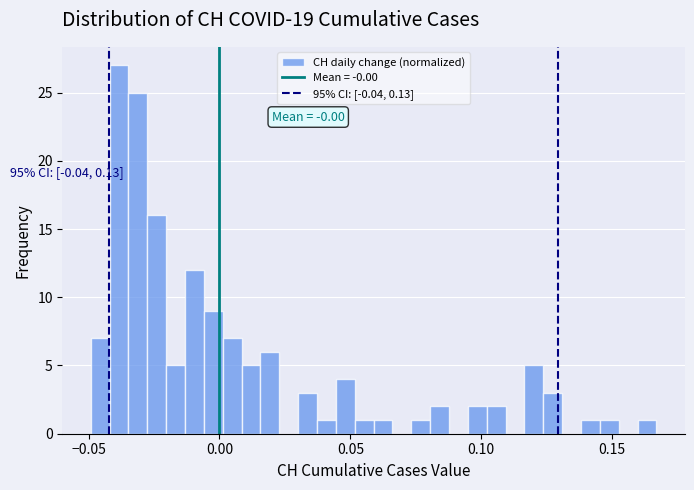

Around what value on the x-axis is the tallest bar? Give the approximate position of its centre, as read against the axis.

-0.040